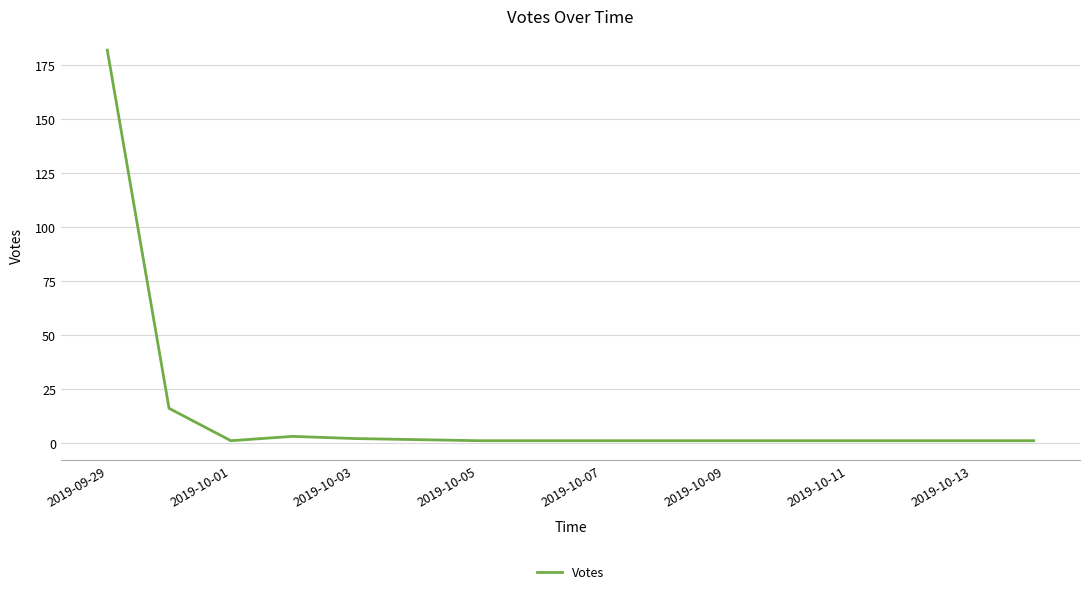

What is the maximum value shown in the chart?

182